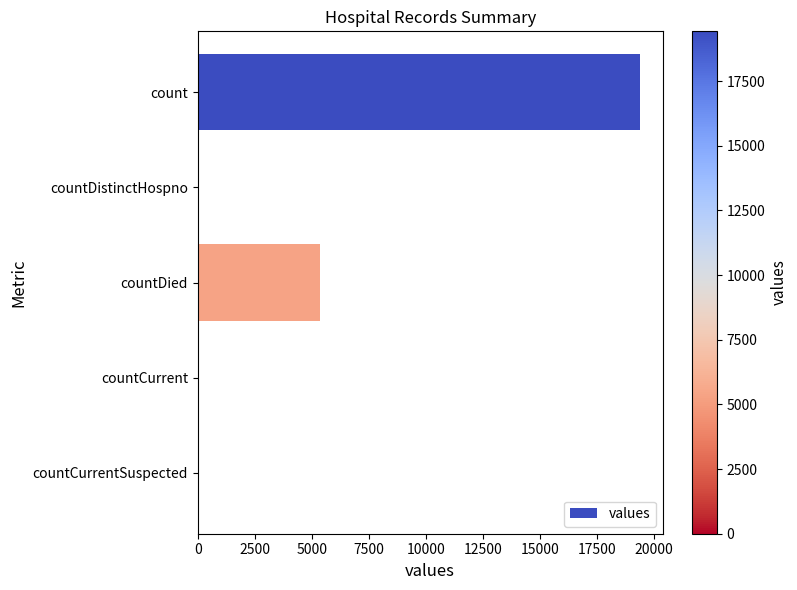

What is the average value?

4975